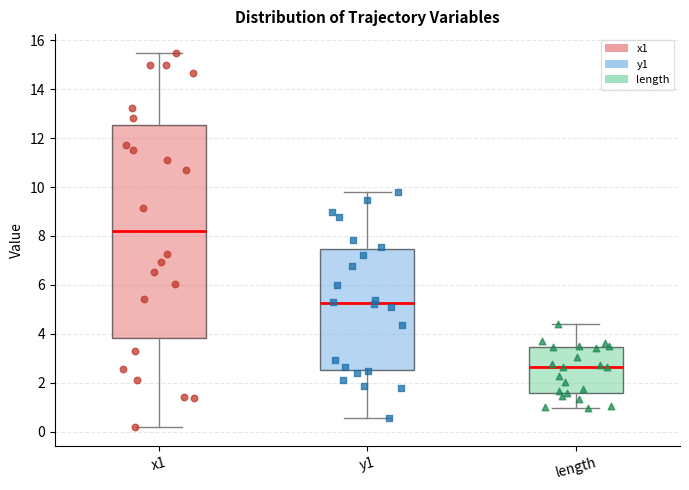

Which box's median line is the lowest?

length